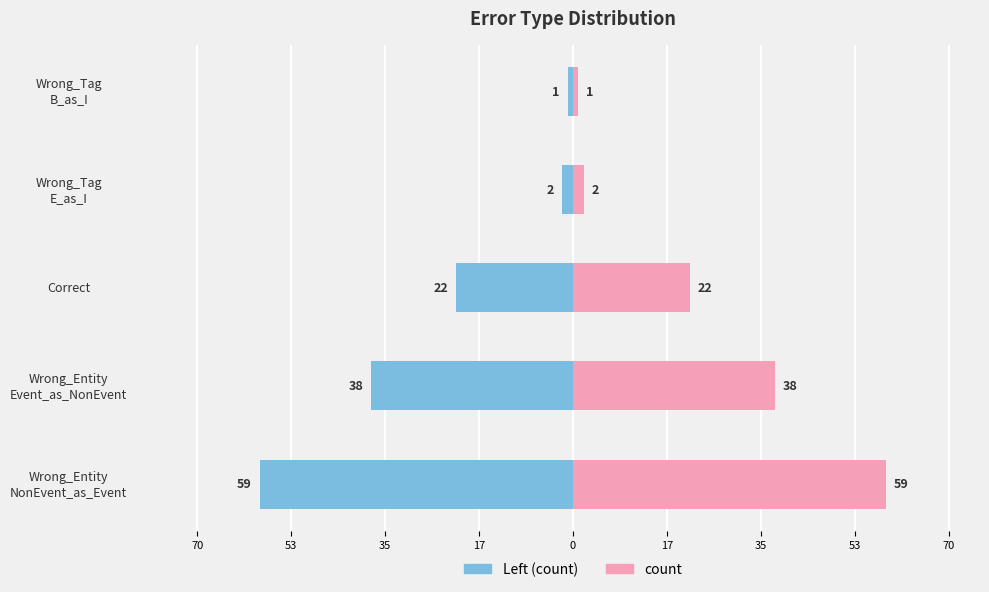

How many series are shown in this chart?

2